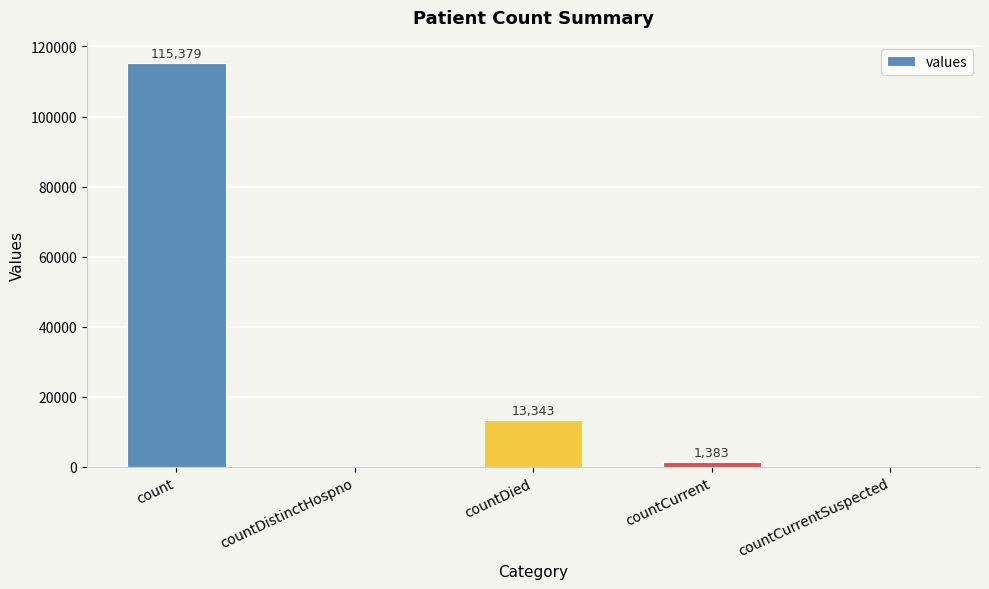

What is the change in value from countDied to countCurrent?

-11960